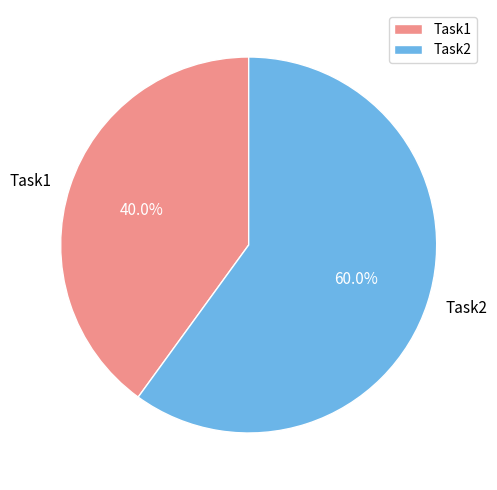

True or false: Task1 accounts for 40% of the total.

True